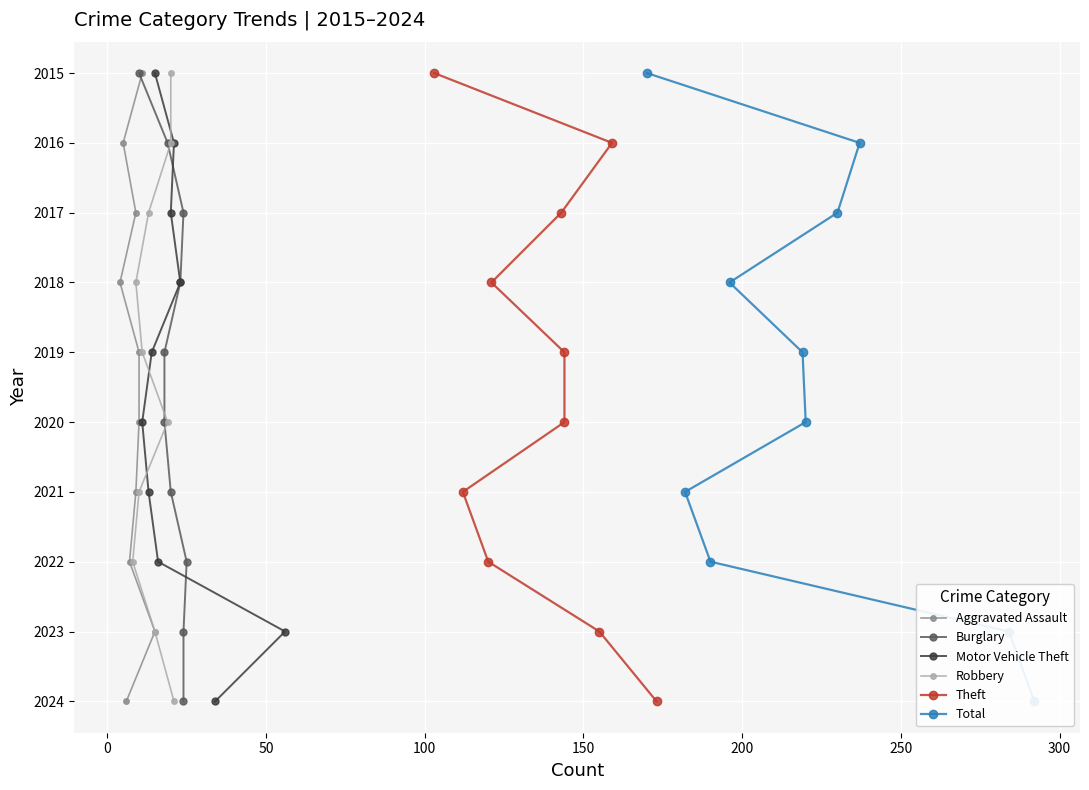

What is the value of the Motor Vehicle Theft point at the 8th from the left?

2018